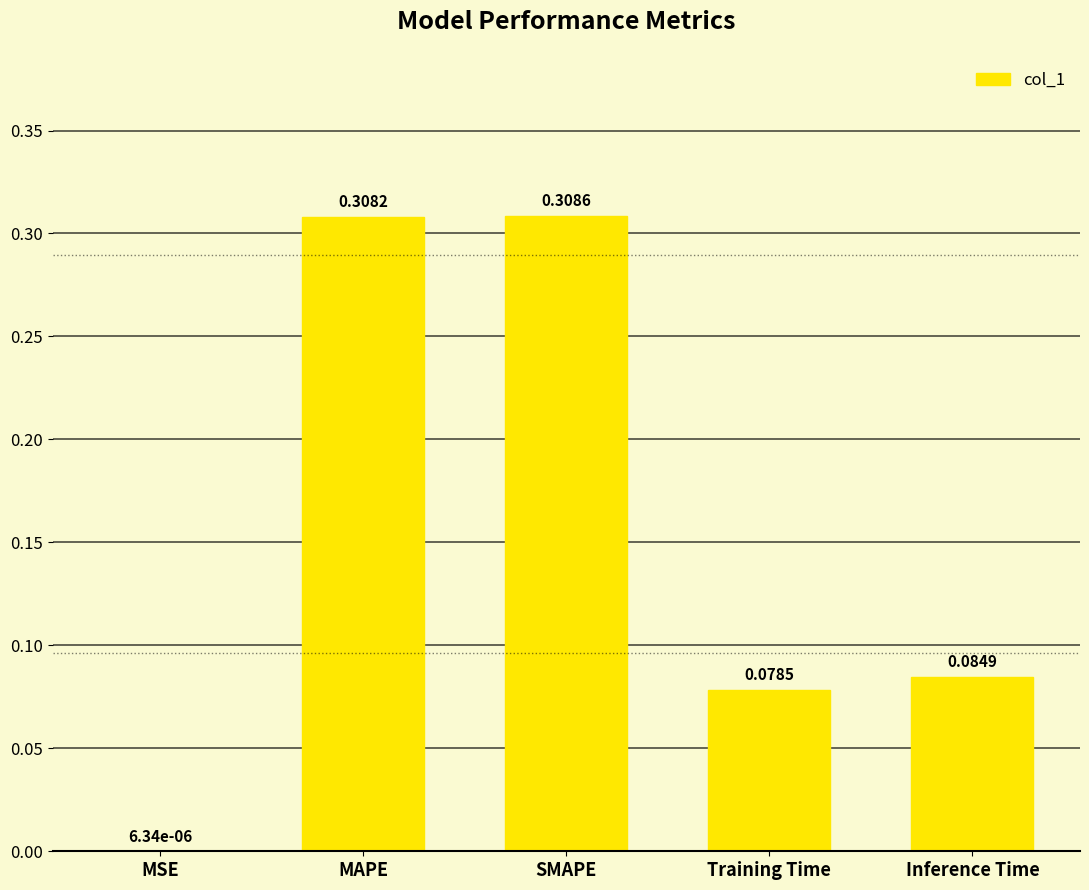

What is the average value?

0.2